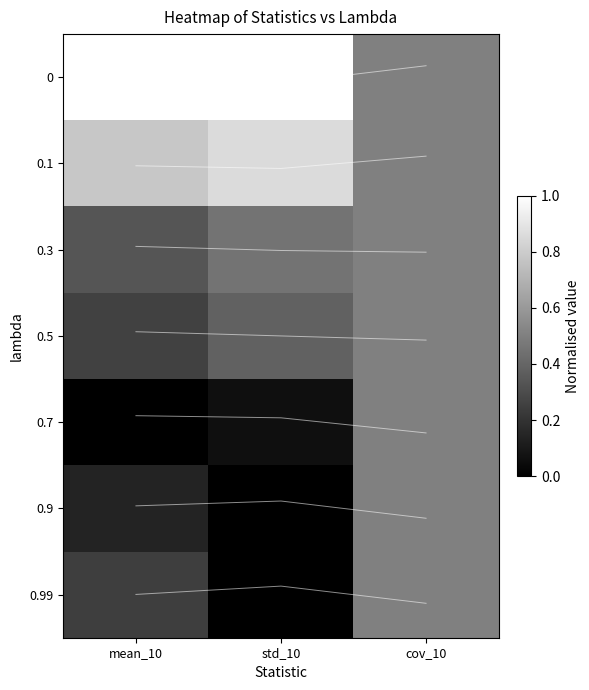

Is it true that trace_0.3 equals 2.0 at cov_10?

True